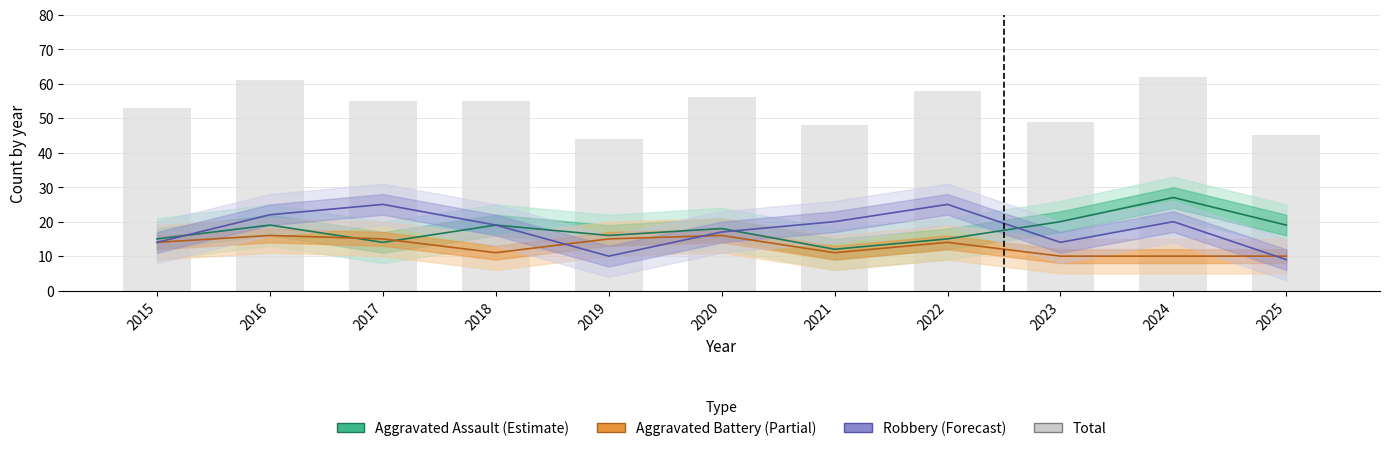

What is the average value?

53